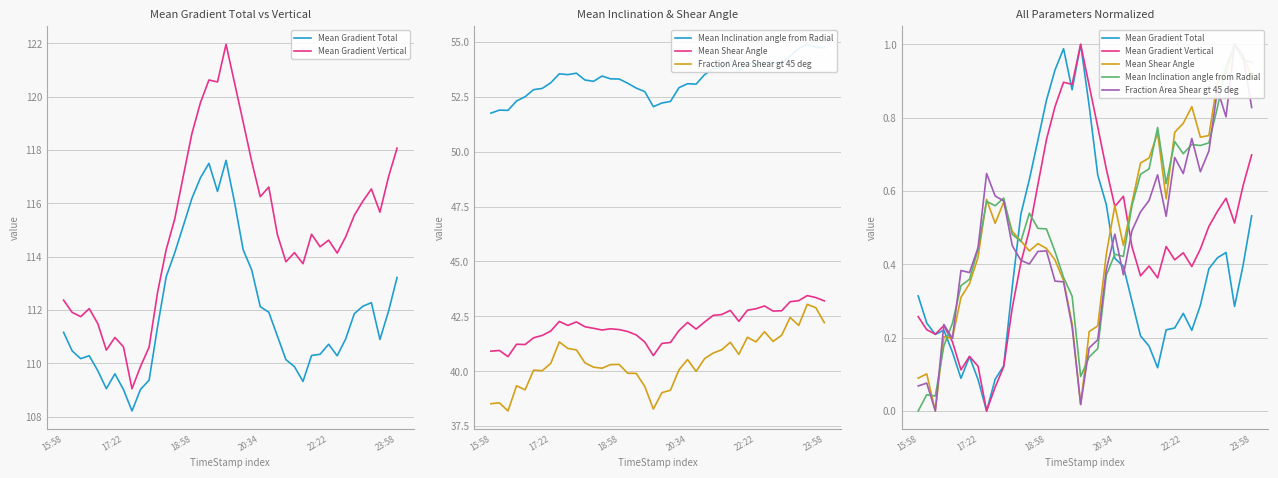

What is the sum of all Fraction Area Shear gt 45 deg values?

19.0